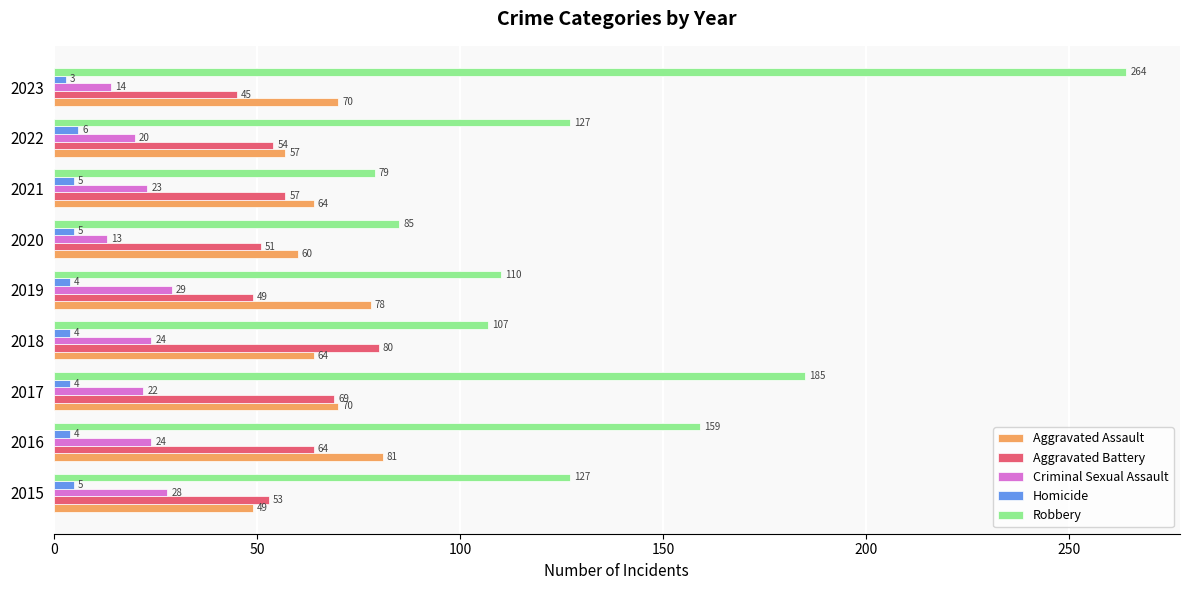

What is the maximum value for Robbery?

264